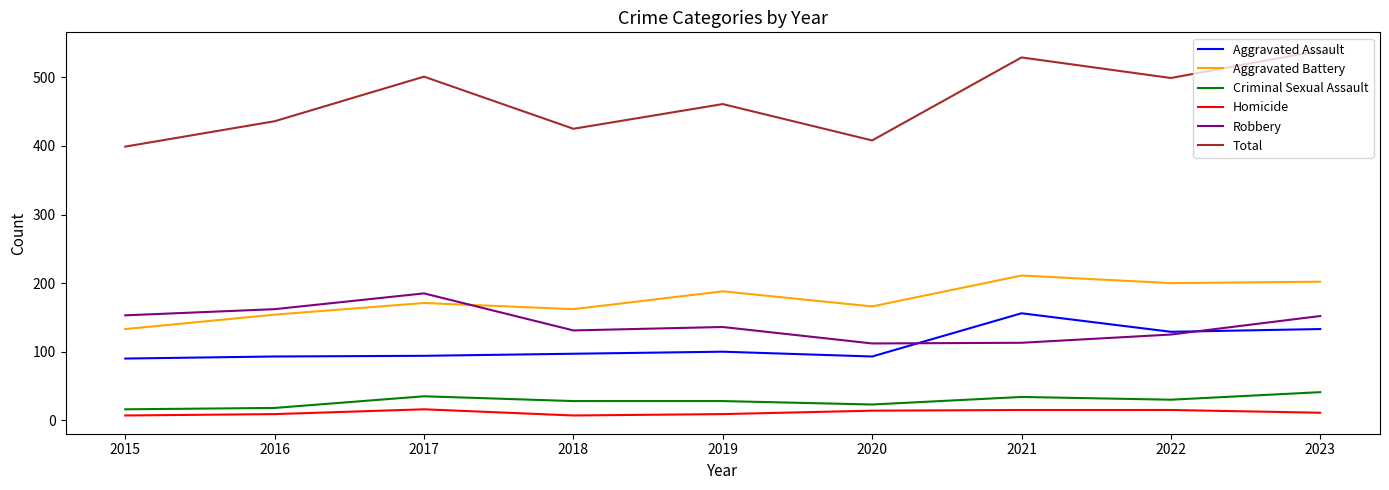

What is the sum of the Homicide values at 2015 and 2021?

22